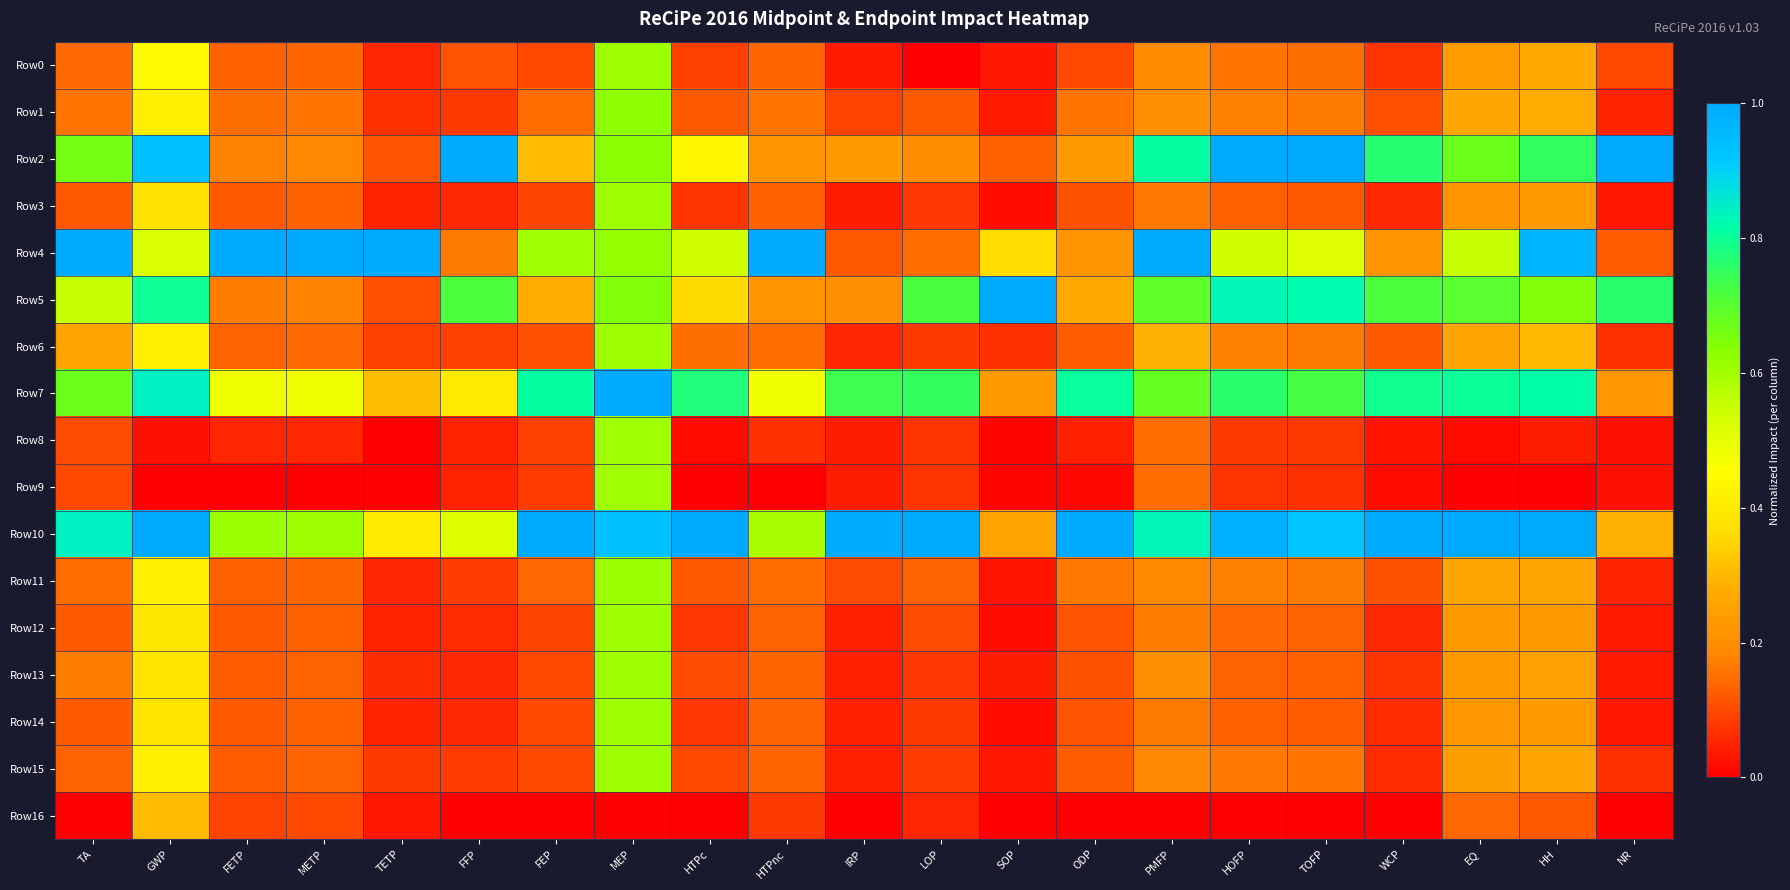

Which has a higher value, TETP or TA?

TA